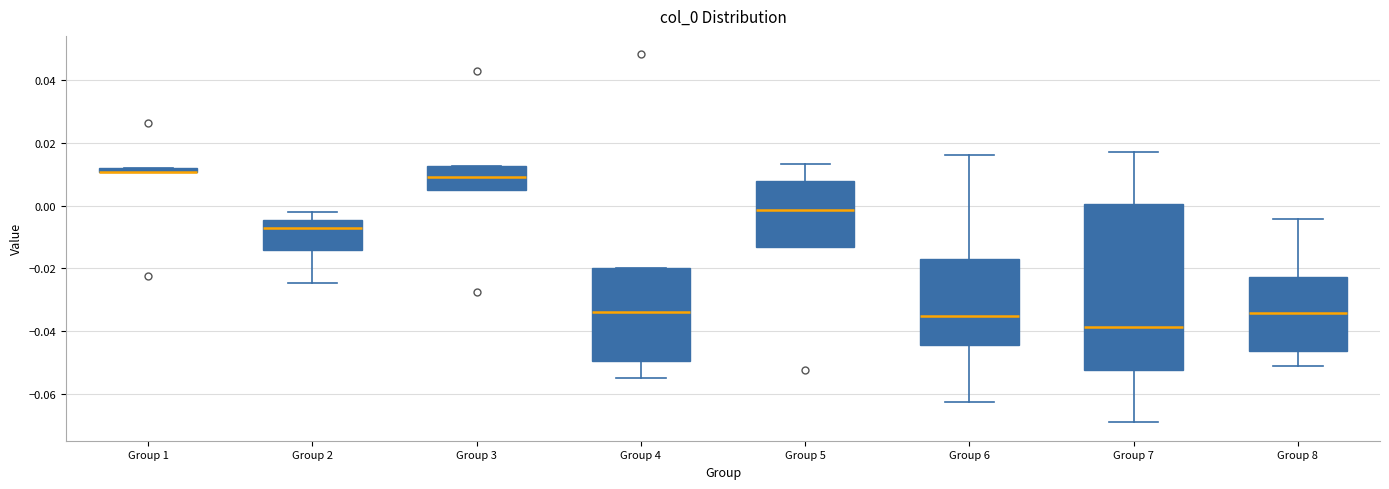

Where is the lower edge of the box for Group 2 on the y-axis? The values are not printed on the chart, so give them approximately, as read against the axis.

-0.014